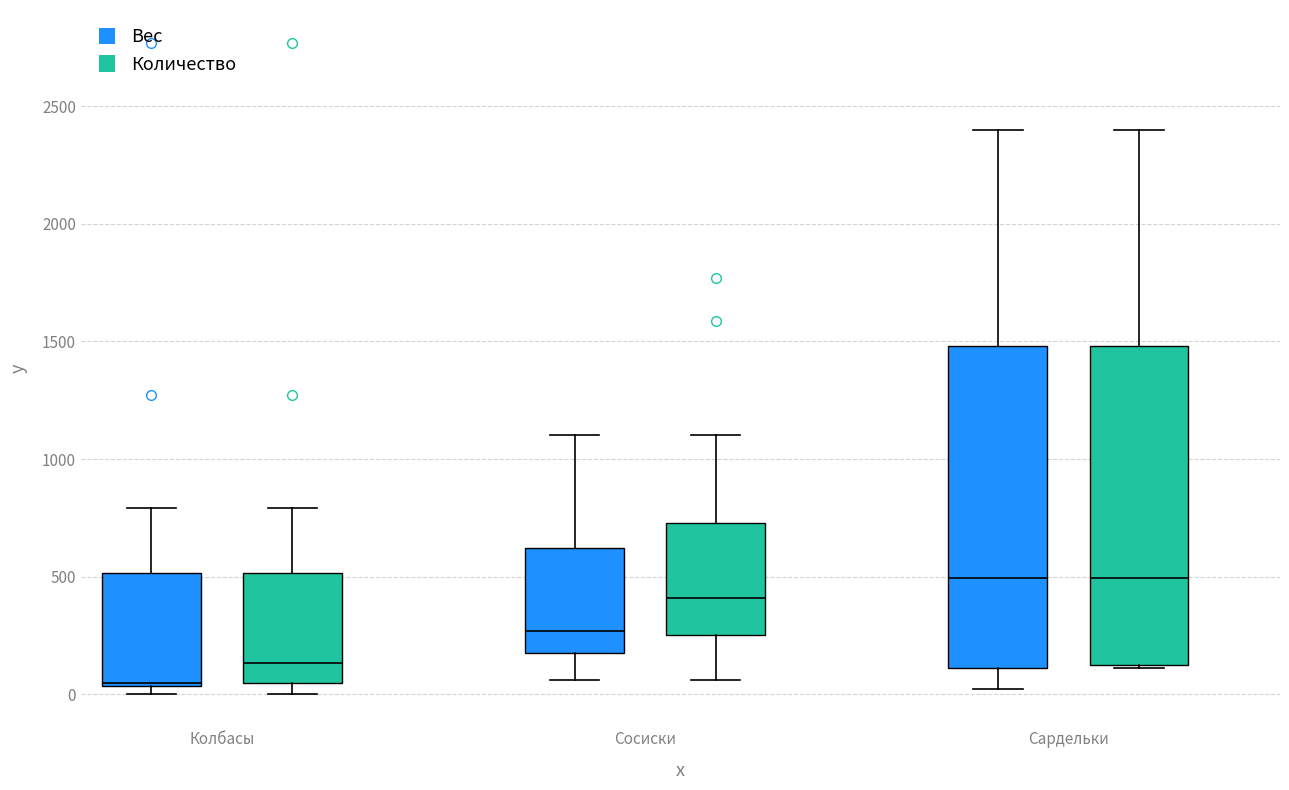

Which box has the lowest median line?

Колбасы (Вес)